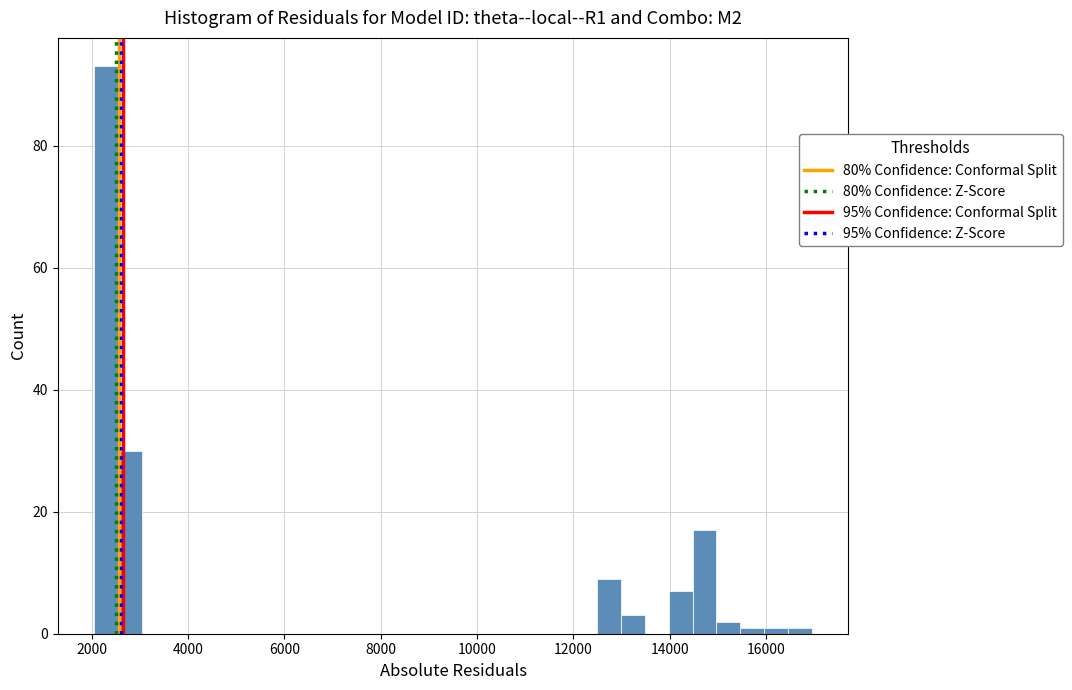

Read against the x-axis, roughly where is the centre of the tallest bar?

2200